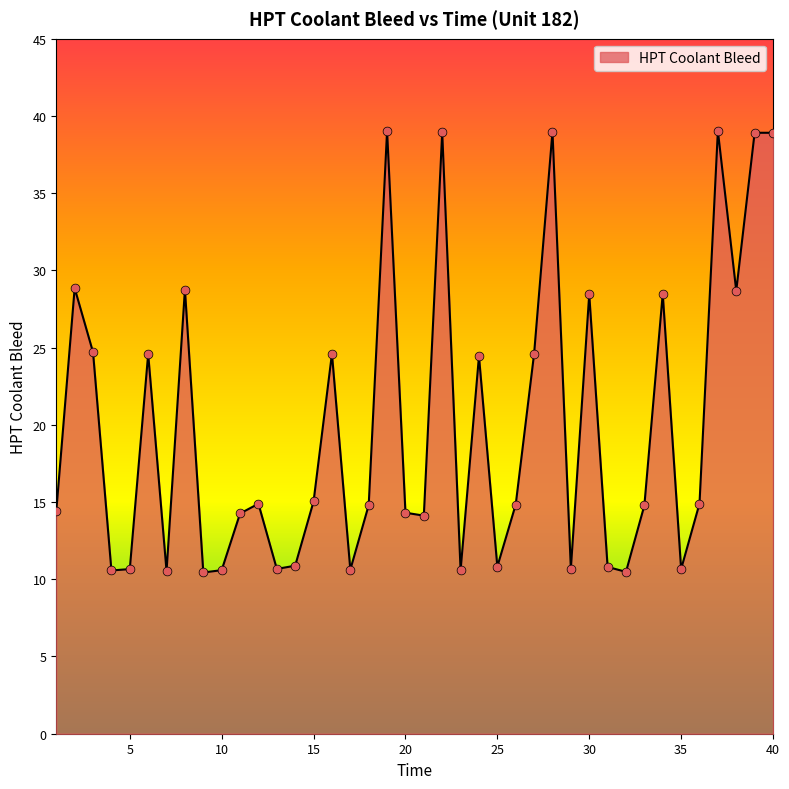

What is the smallest value displayed?

10.4